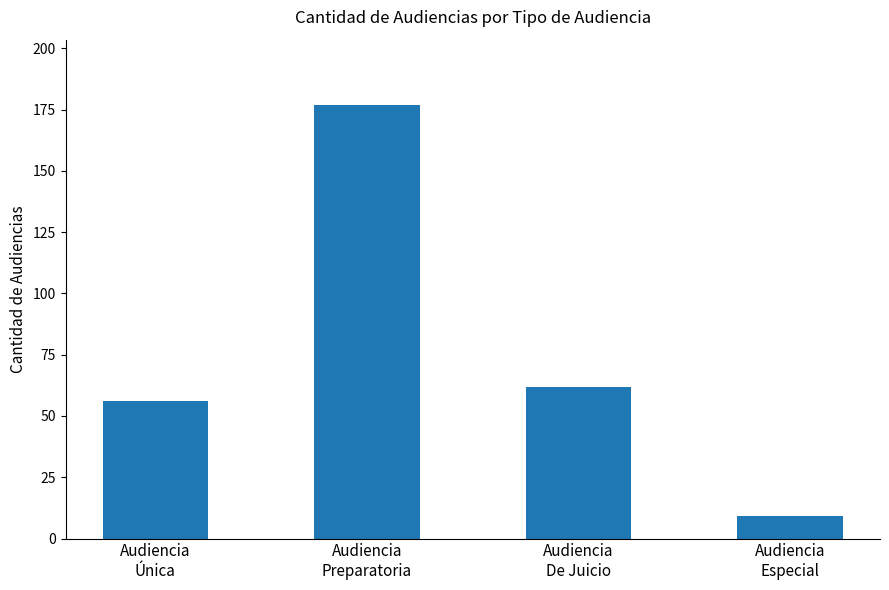

What is the greatest value displayed?

177